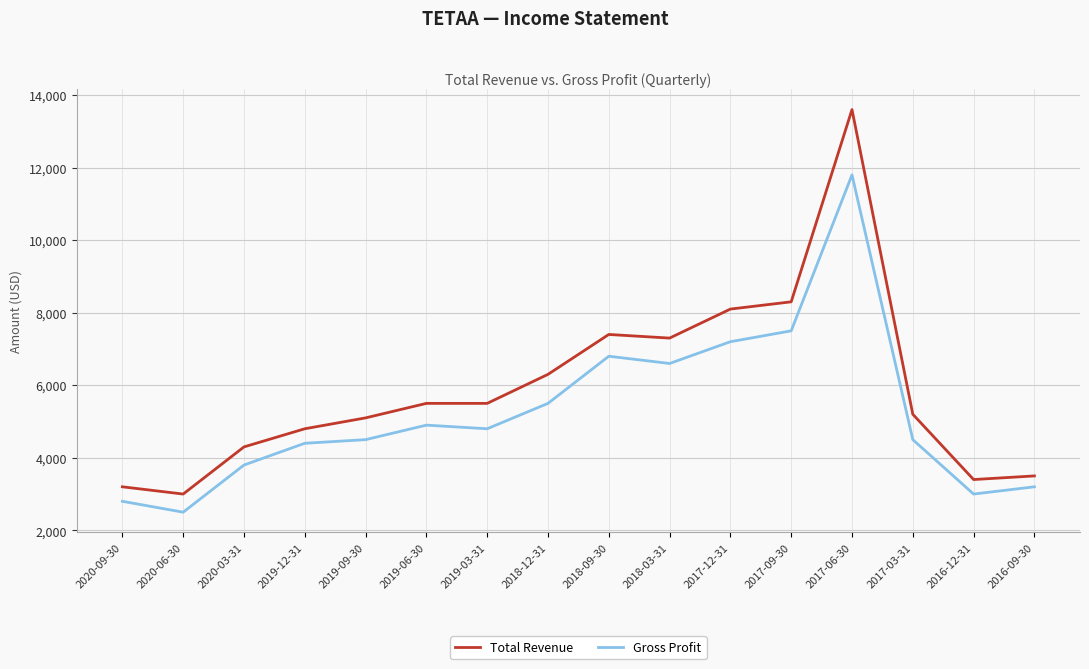

Reading left to right, transcribe all the data shown in this chart.

Total Revenue: 3200	3000	4300	4800	5100	5500	5500	6300	7400	7300	8100	8300	13600	5200	3400	3500
Gross Profit: 2800	2500	3800	4400	4500	4900	4800	5500	6800	6600	7200	7500	11800	4500	3000	3200